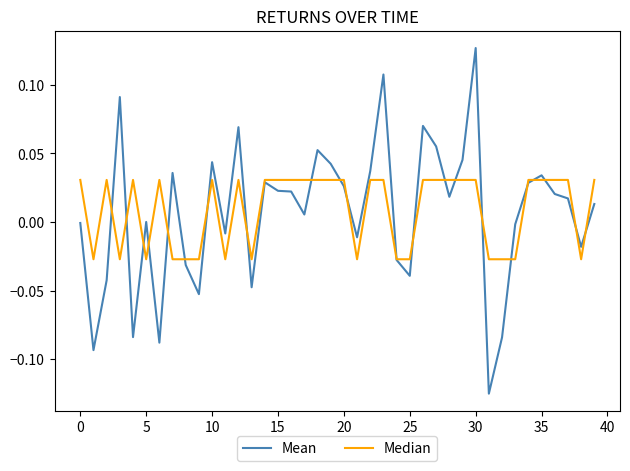

After their last crossing, which series has the higher values: Mean or Median?

Median